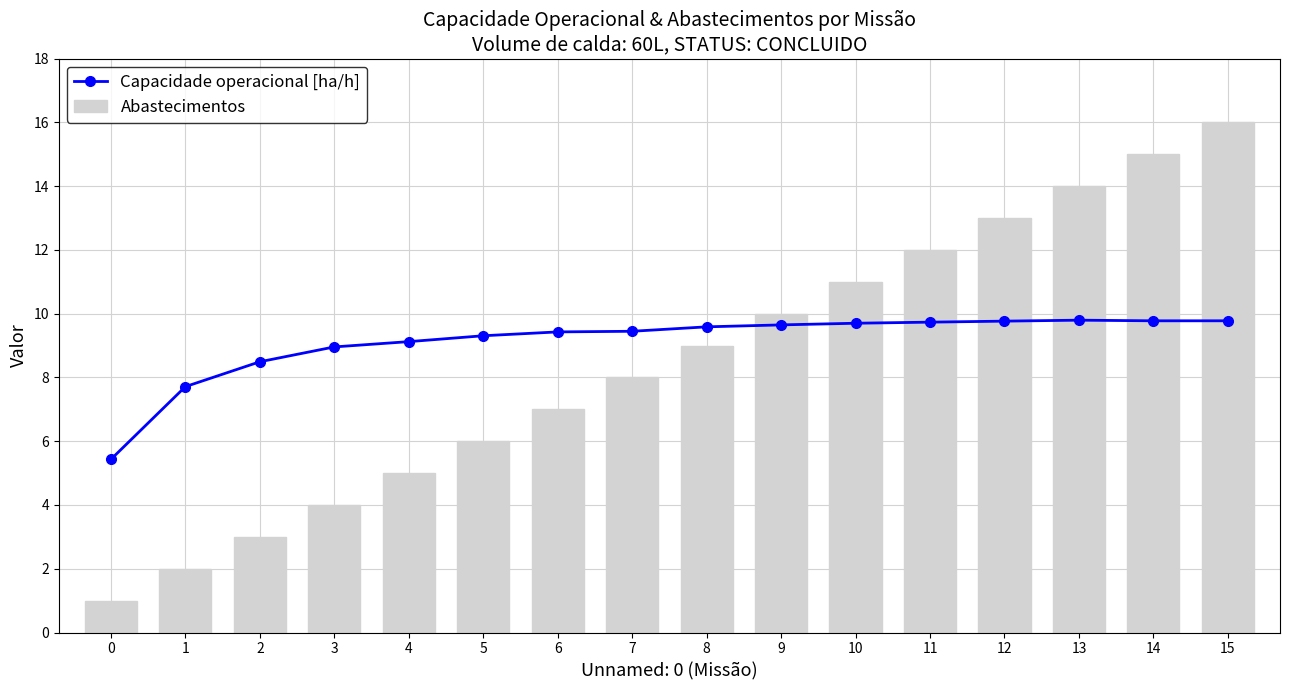

How many data points in Capacidade operacional [ha/h] are above 9?

12